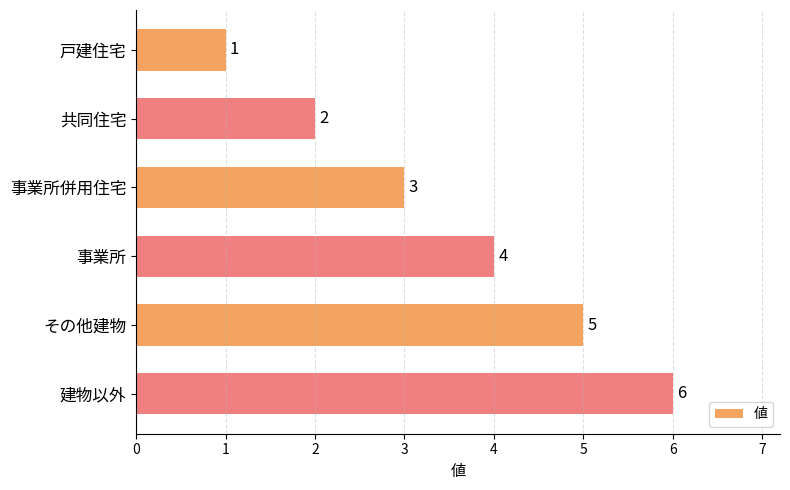

Between その他建物 and 共同住宅, which is larger?

その他建物